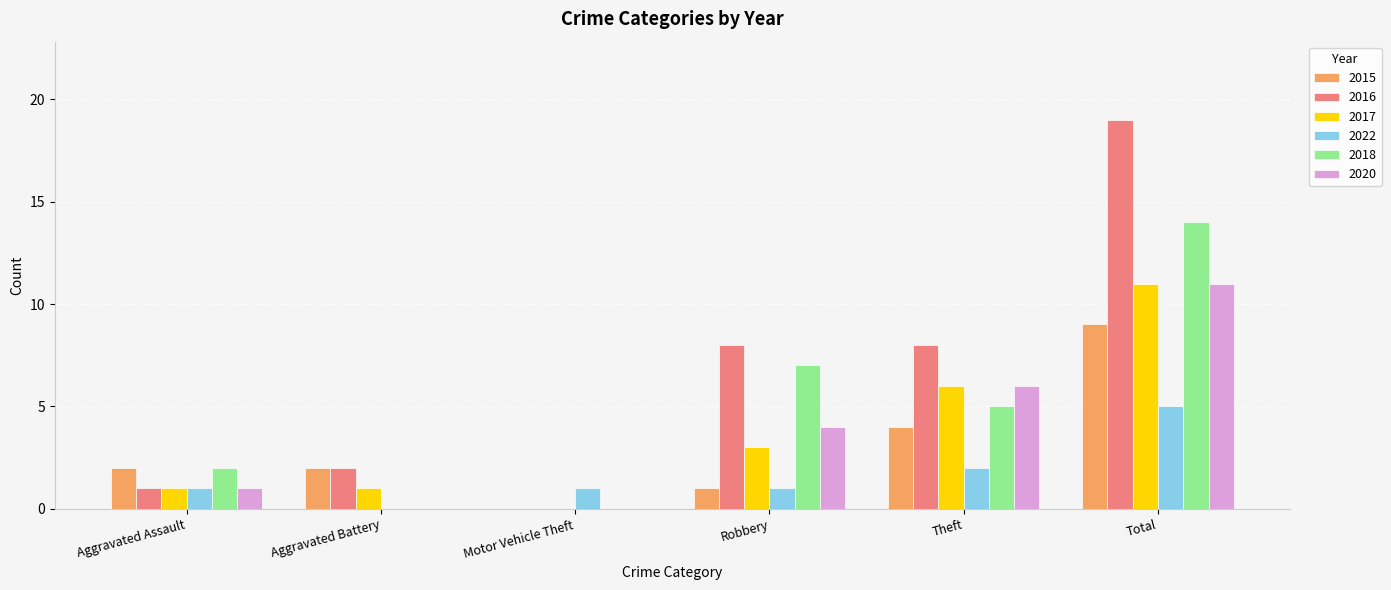

The 2016 series shows 11 at Theft. True or false?

False